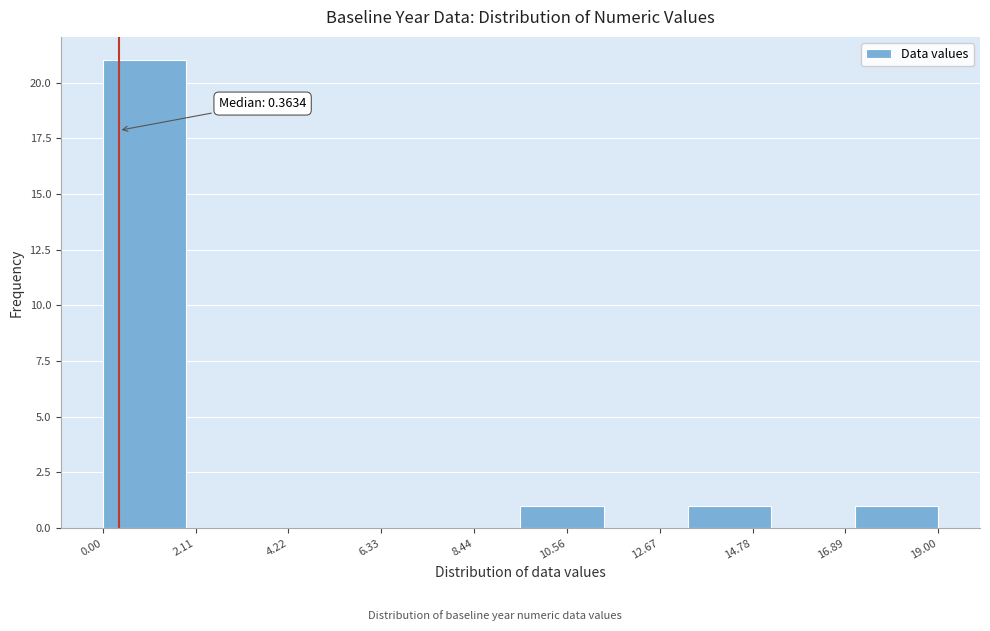

Around what value on the x-axis is the tallest bar? Give the approximate position of its centre, as read against the axis.

1.0